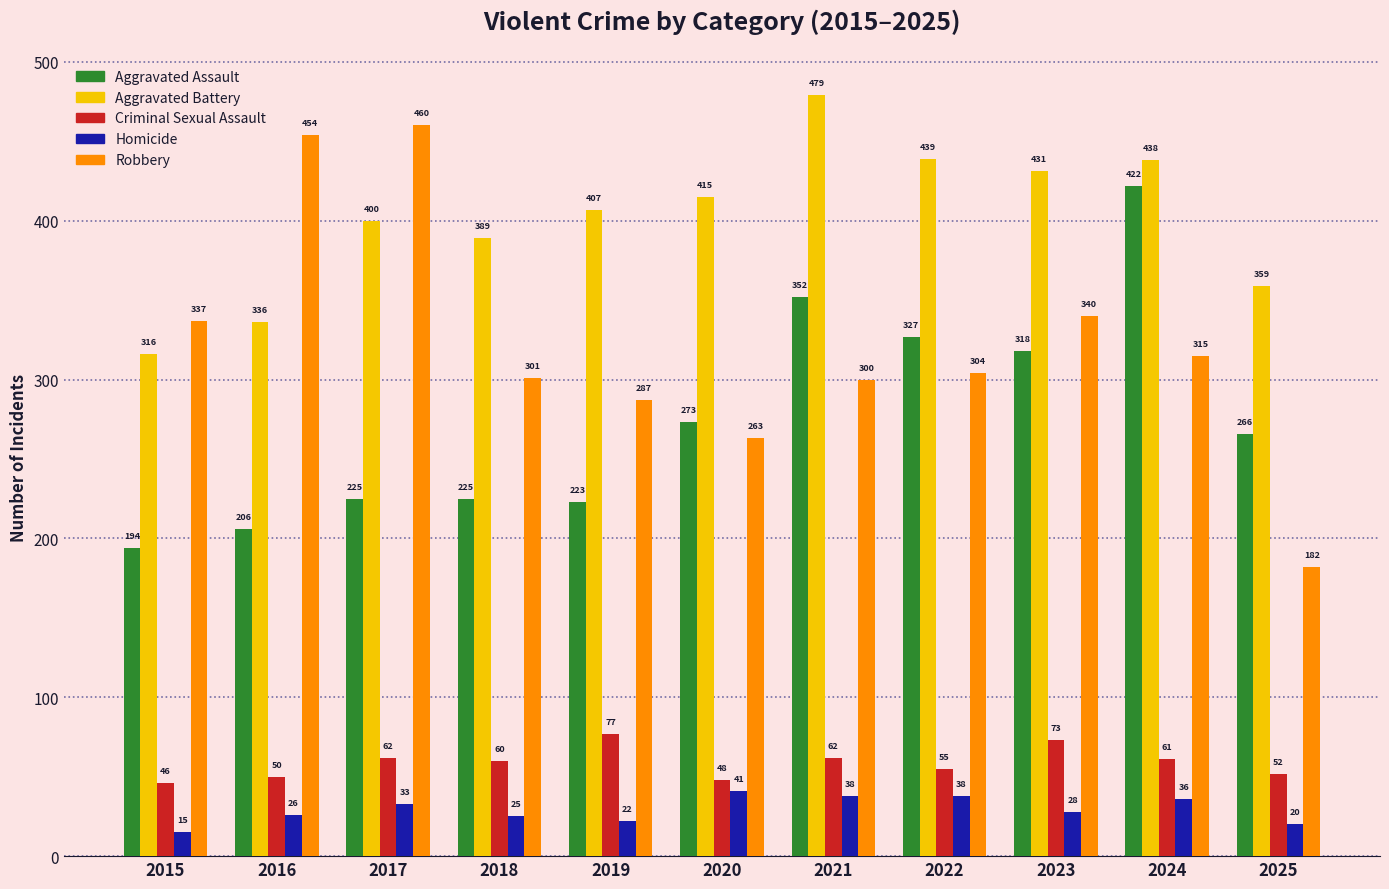

How many bars are there in each group?

5